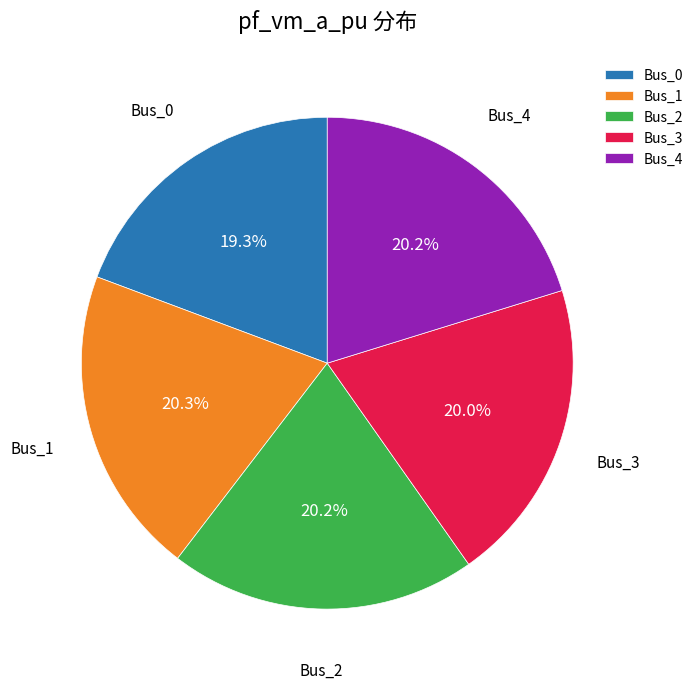

Is there a majority slice in this chart?

No